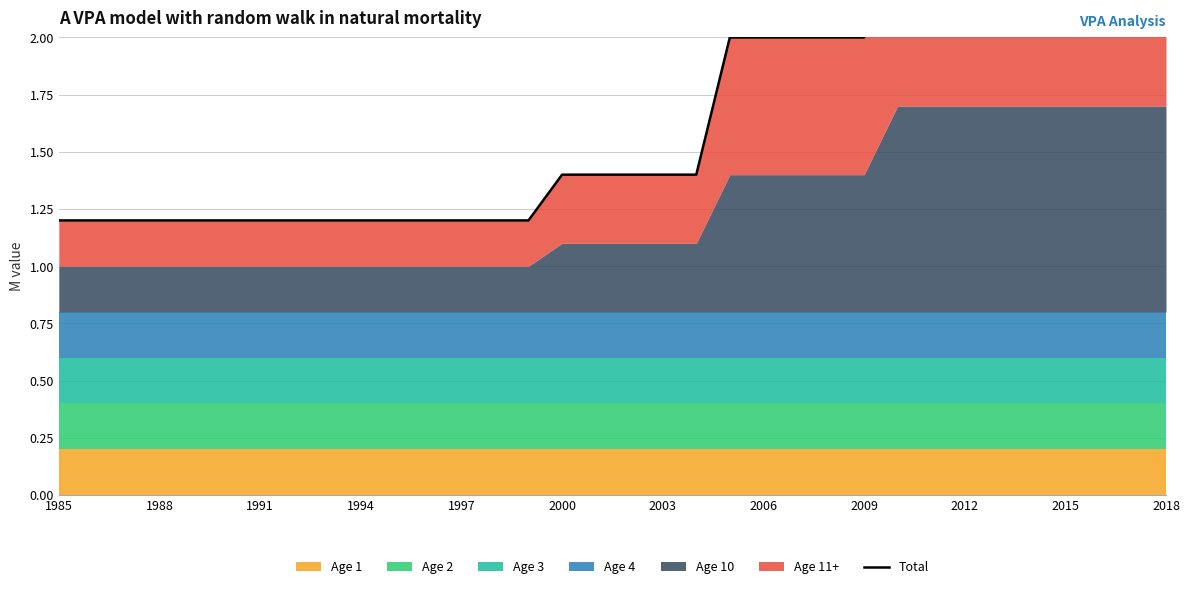

What is the sum of the values at 2015 and 15?

2.6